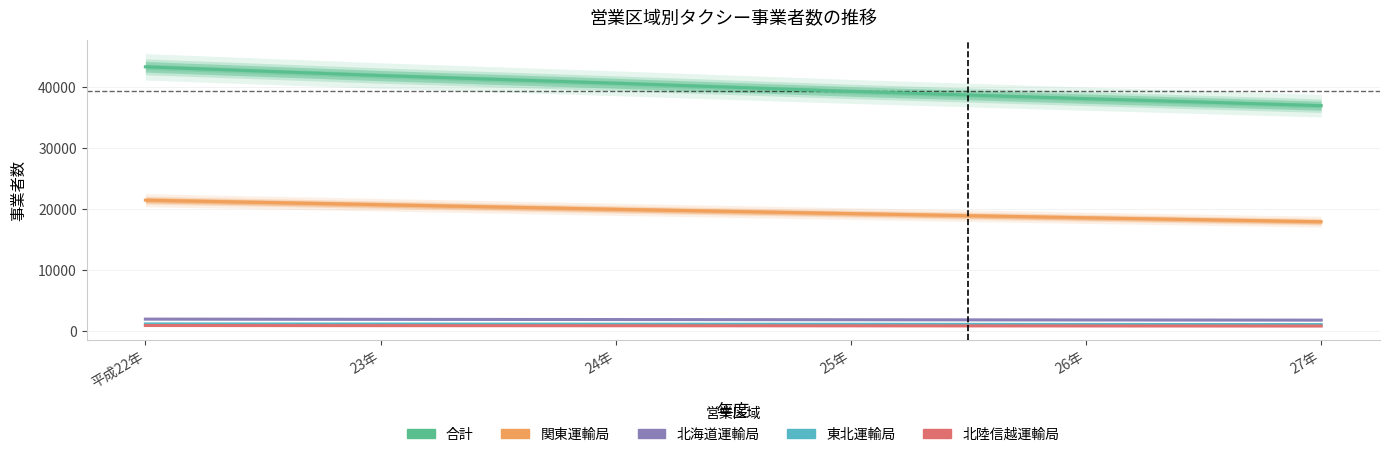

What are all the series names shown in the legend?

合計, 関東運輸局, 北海道運輸局, 東北運輸局, 北陸信越運輸局